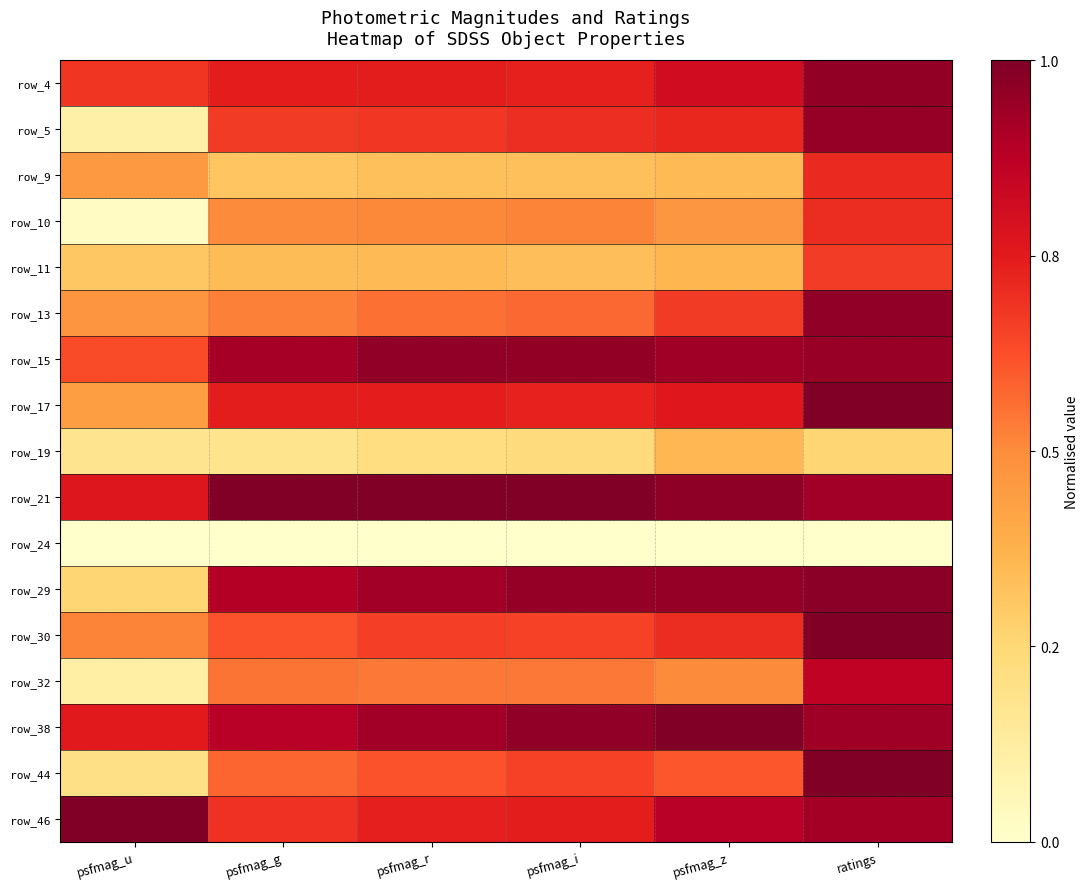

At which label does row_9 reach its peak?

ratings